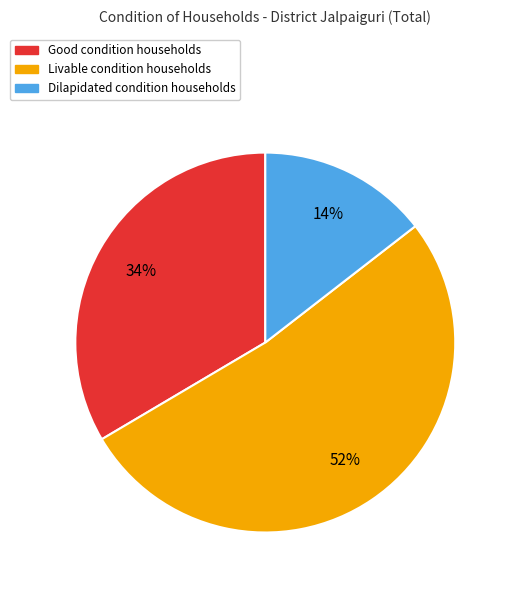

To the nearest percent, what percentage of the pie is Livable?

52%